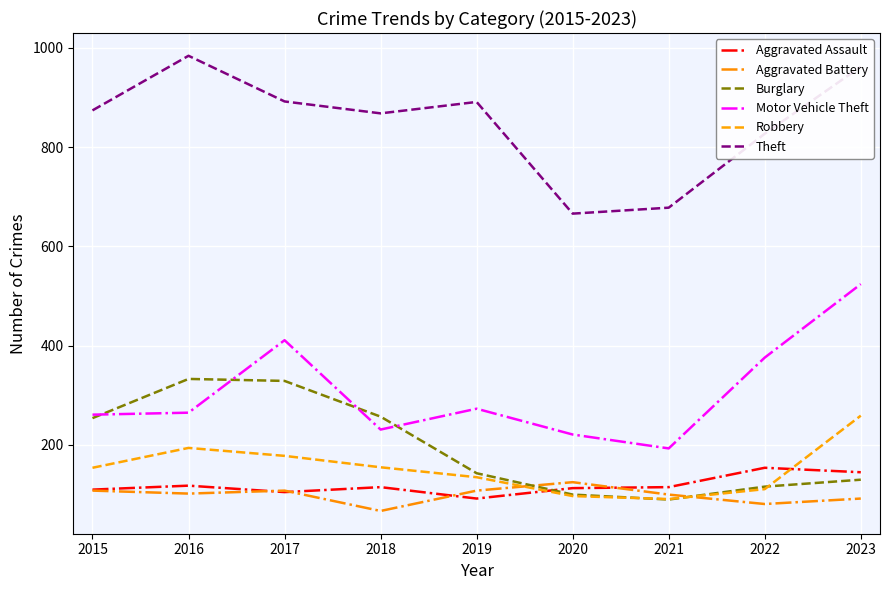

True or false: Theft has a value of 678 at 2021.

True